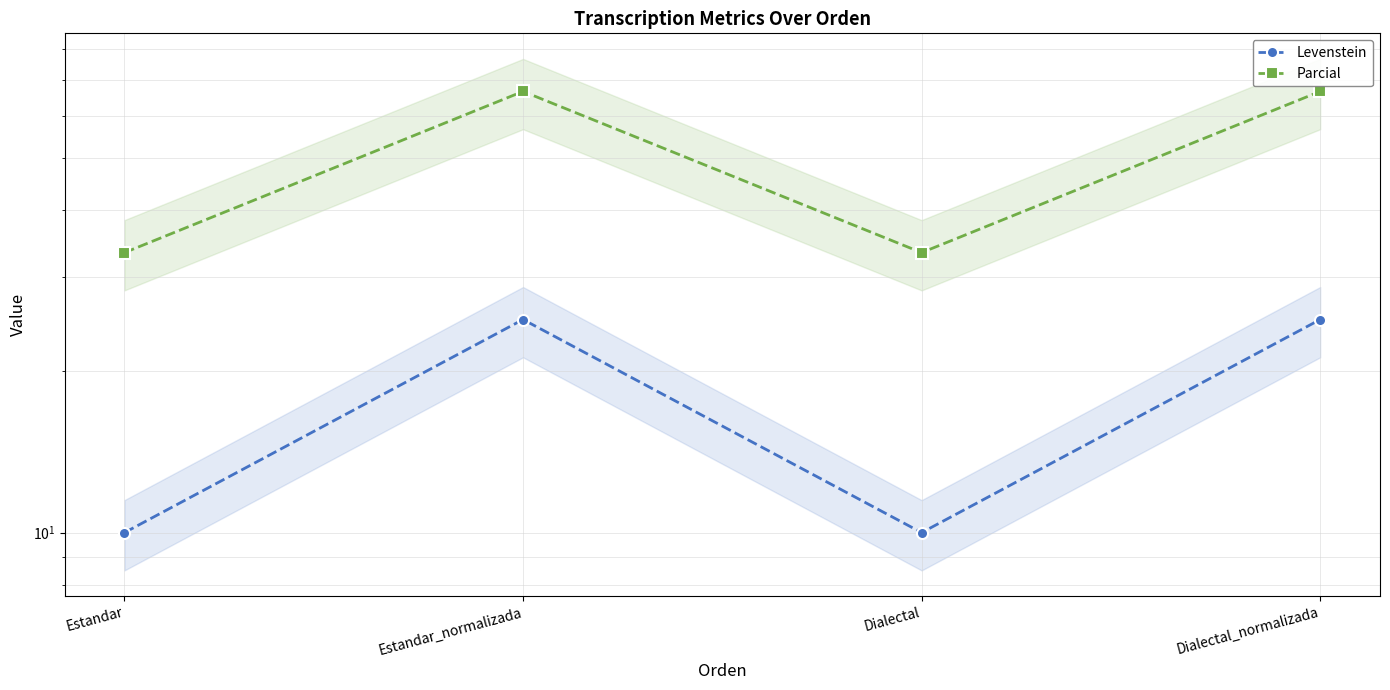

What is the label of the 3rd point from the left?

Dialectal